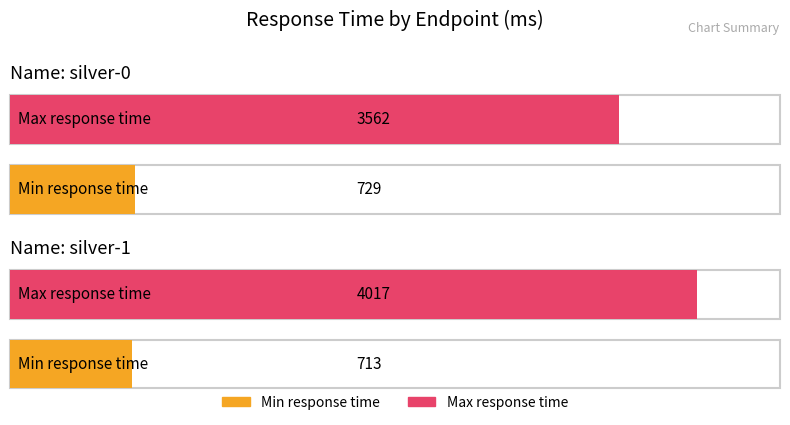

How many distinct data groups are displayed?

2